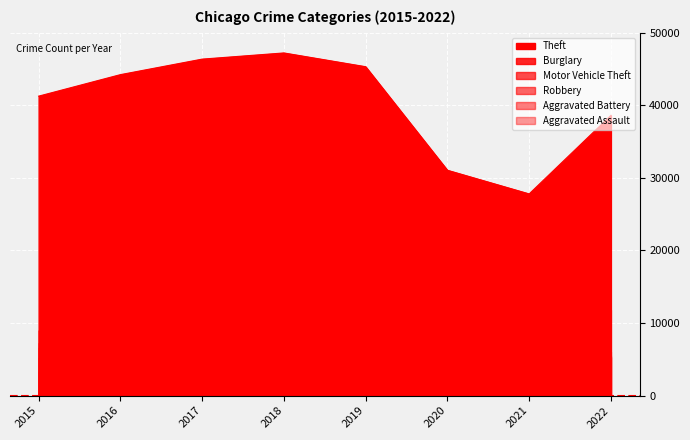

What is the difference between the highest and lowest values at 2015?

37962